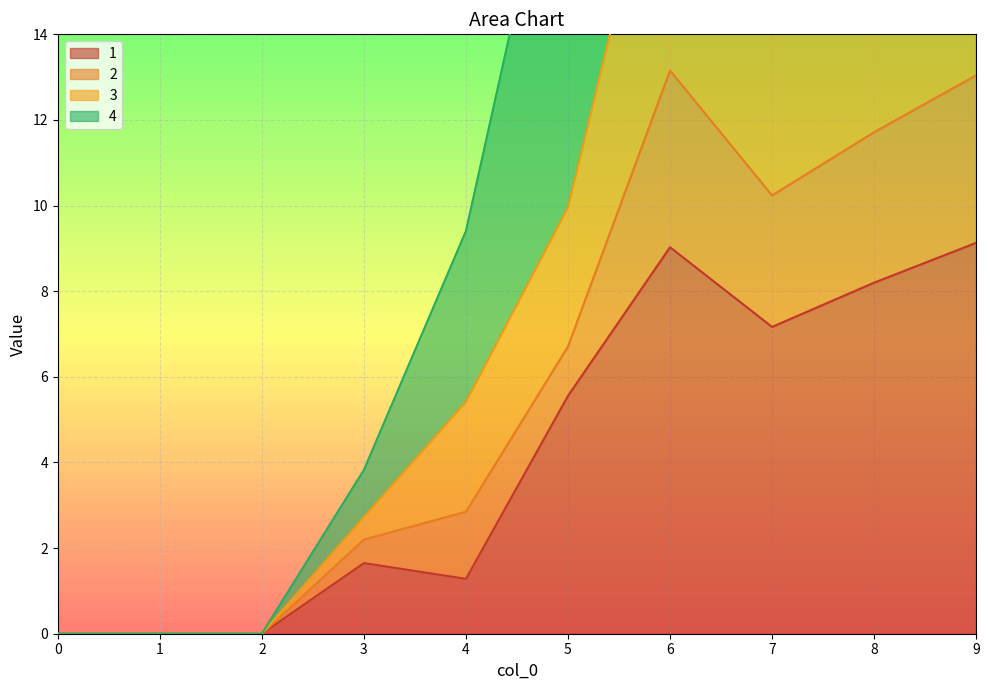

The 2 series shows 35.5 at 6. True or false?

False